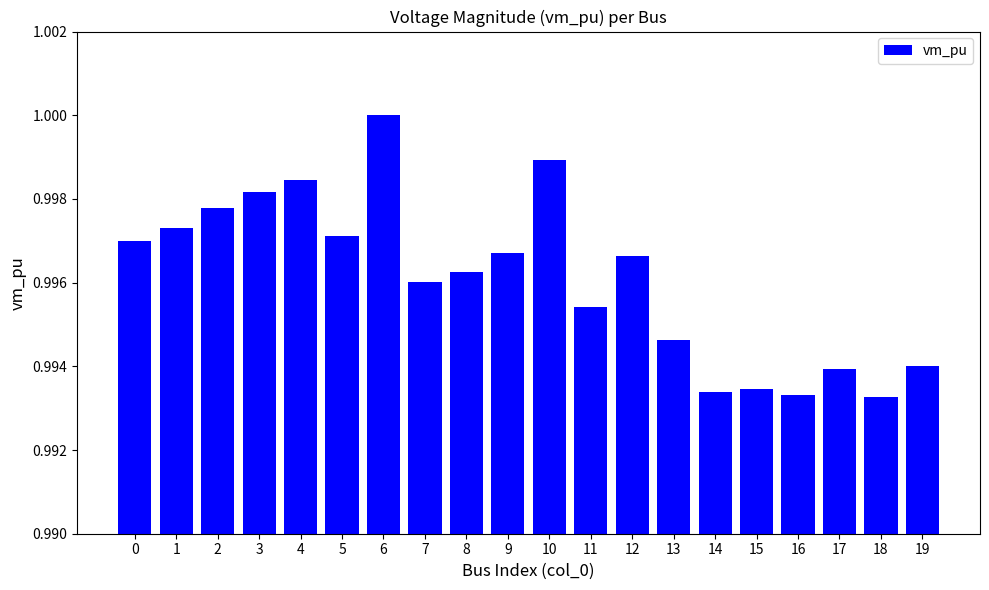

Is it true that the value at 11 is 0.3?

False